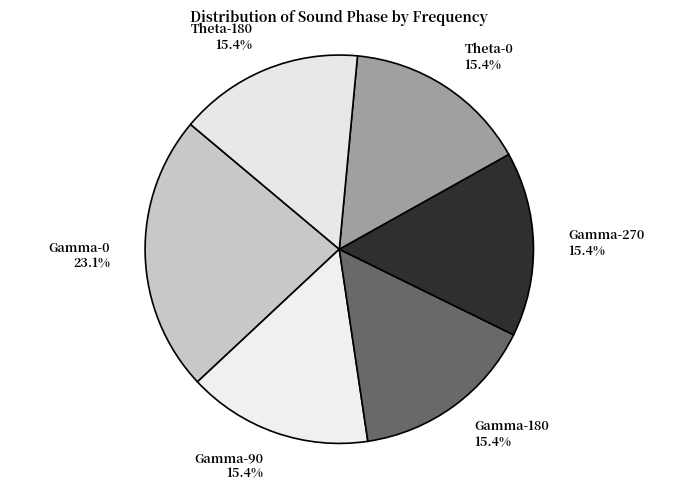

How much of the chart is everything except Gamma-270?

84.6%